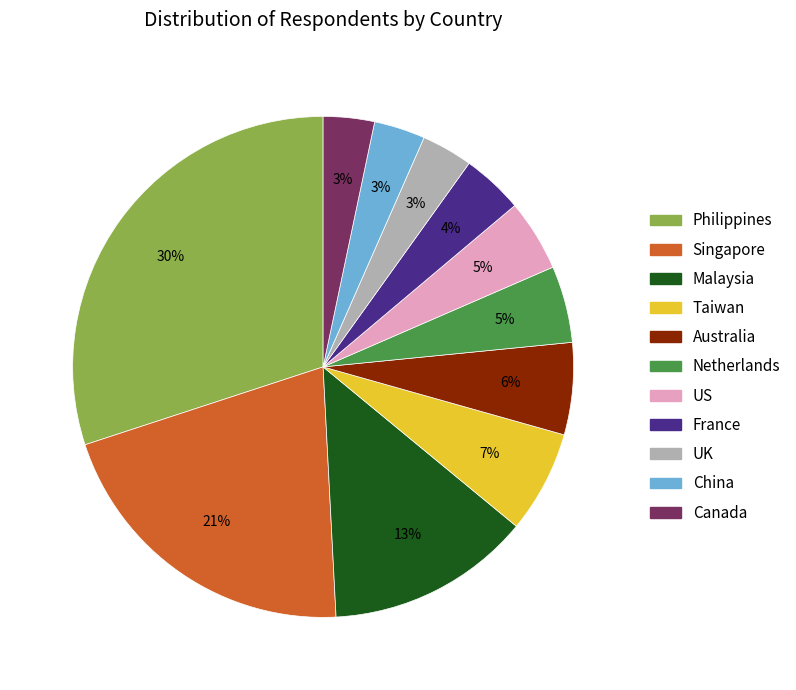

Which category has the biggest portion of the pie?

Philippines